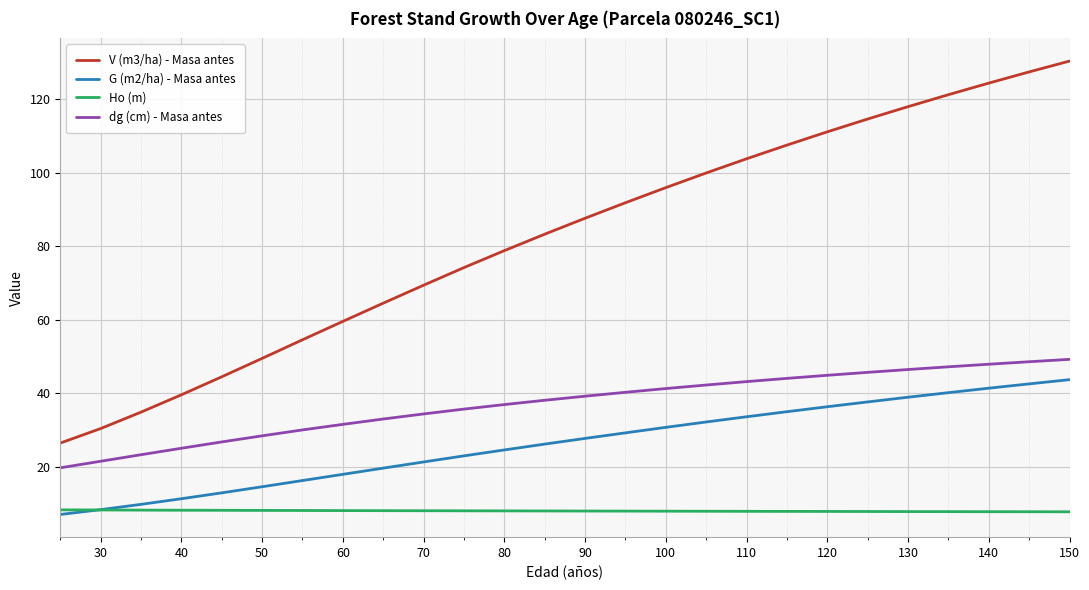

Which series has the largest range (max minus min)?

V (m3/ha) - Masa antes